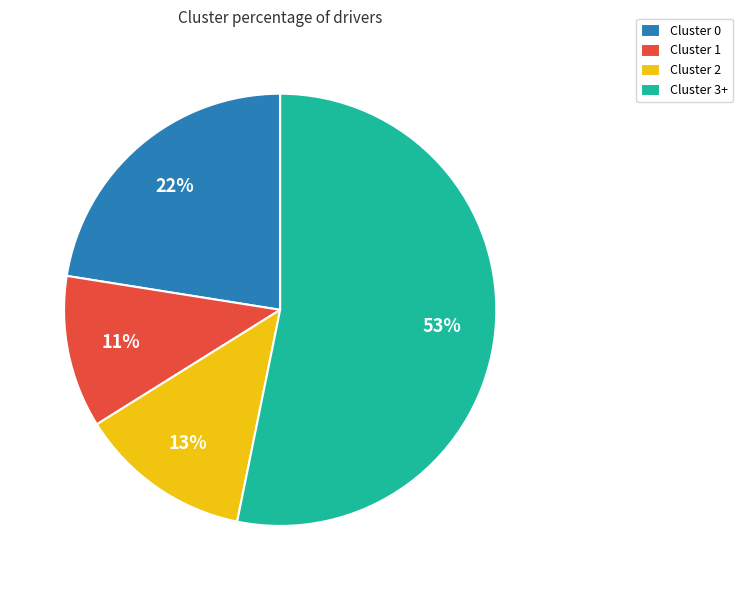

Which slice is the largest?

Cluster 3+